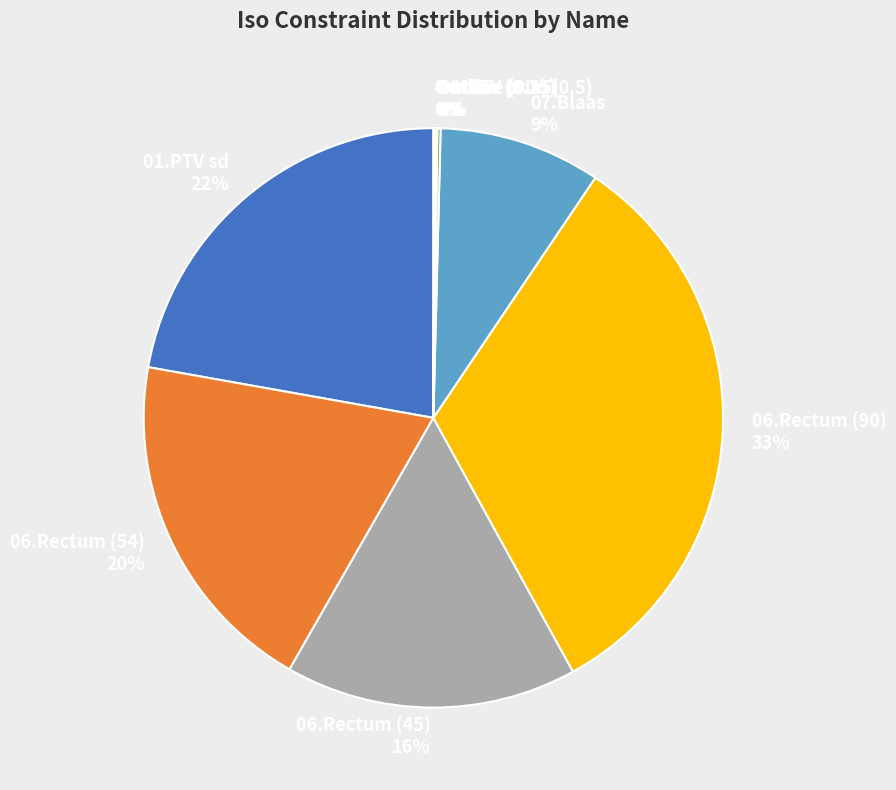

Which category has the biggest portion of the pie?

06.Rectum (90)